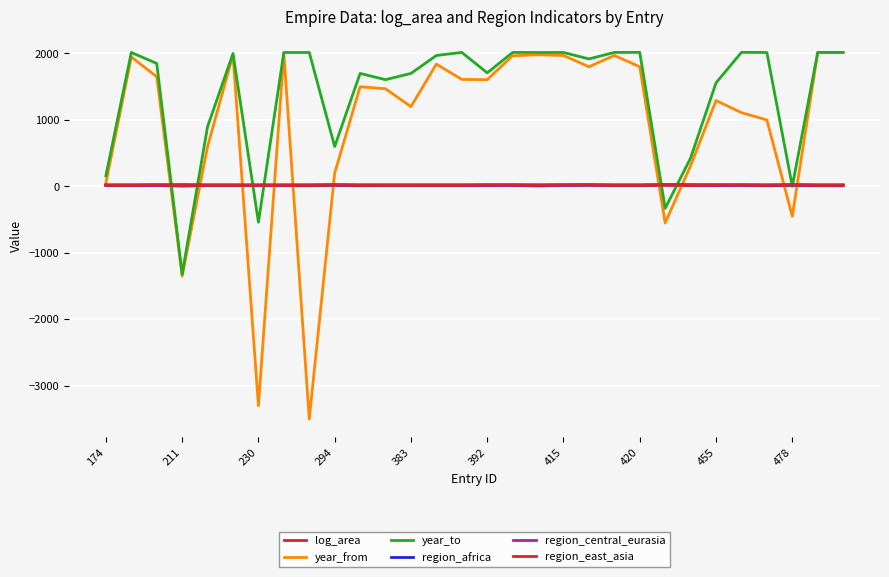

How many lines are shown in the chart?

6